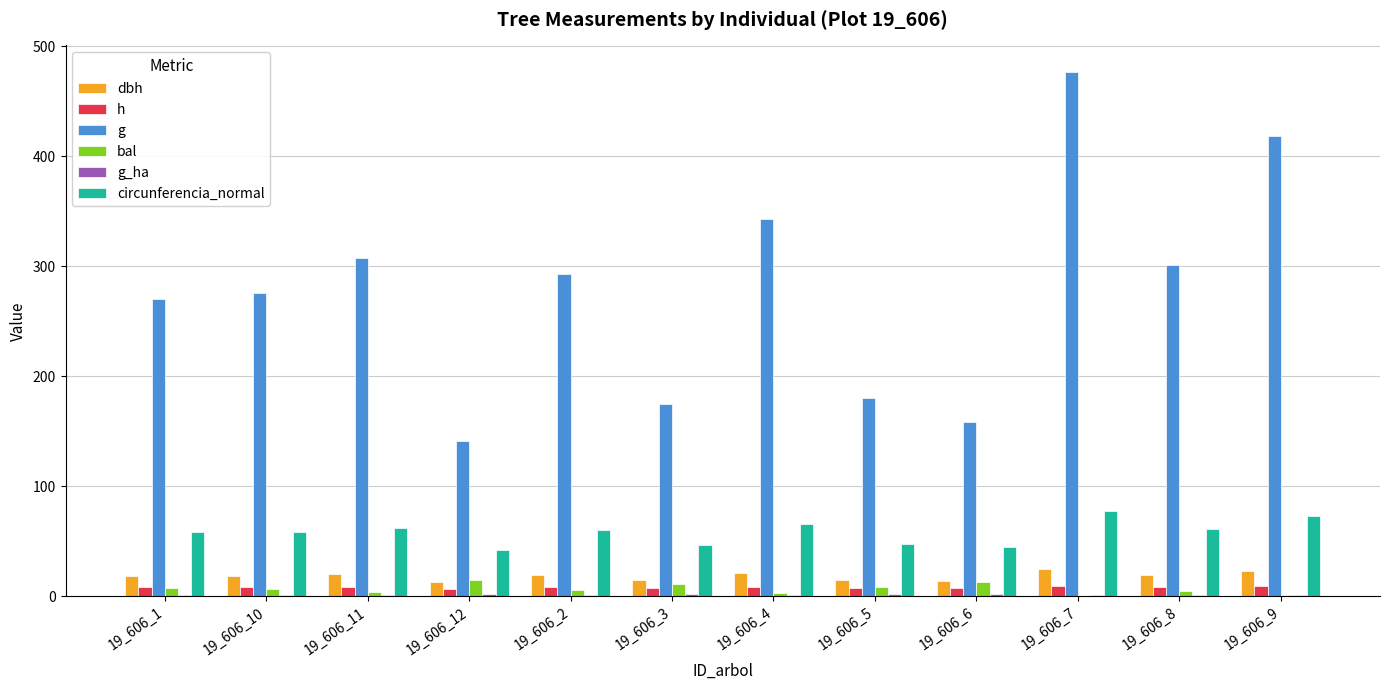

Between 19_606_1 and 19_606_7, which series saw the biggest shift?

g